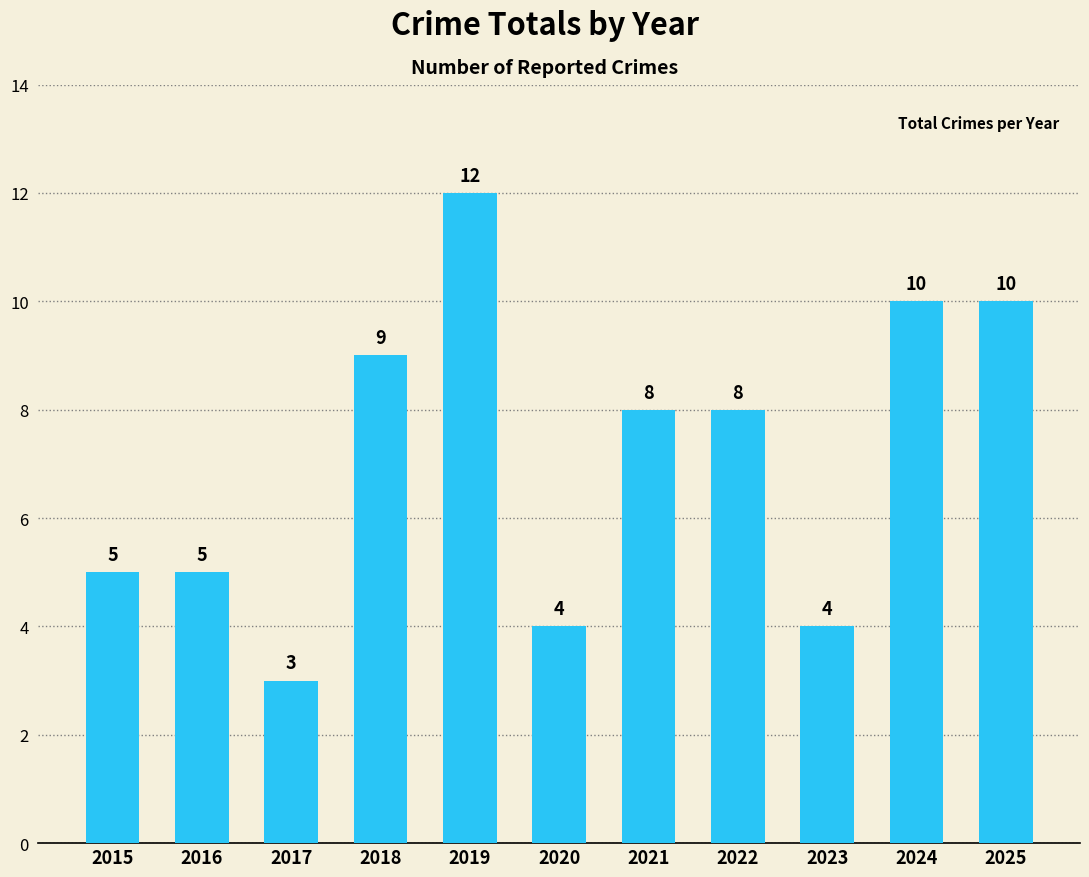

What is the change in value from 2021 to 2024?

+2